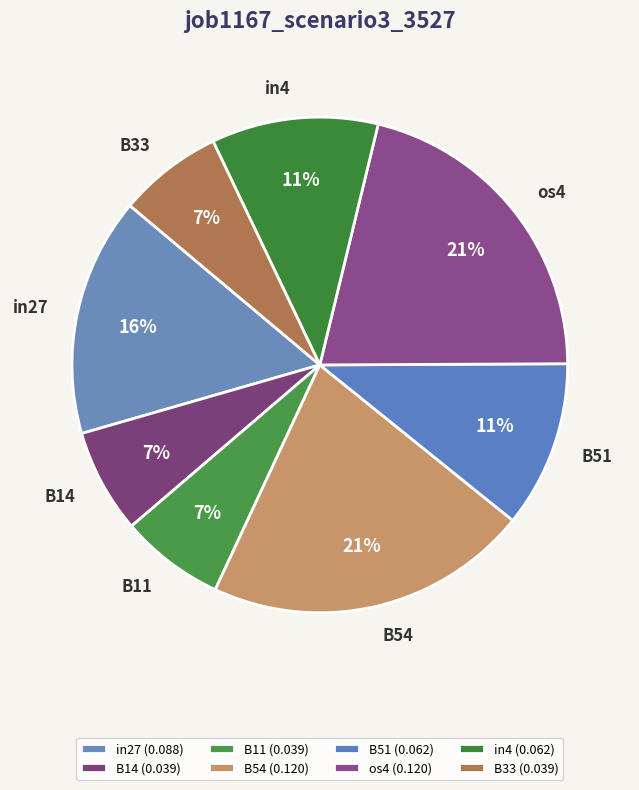

What percentage is the in4 slice, to the nearest percent?

11%